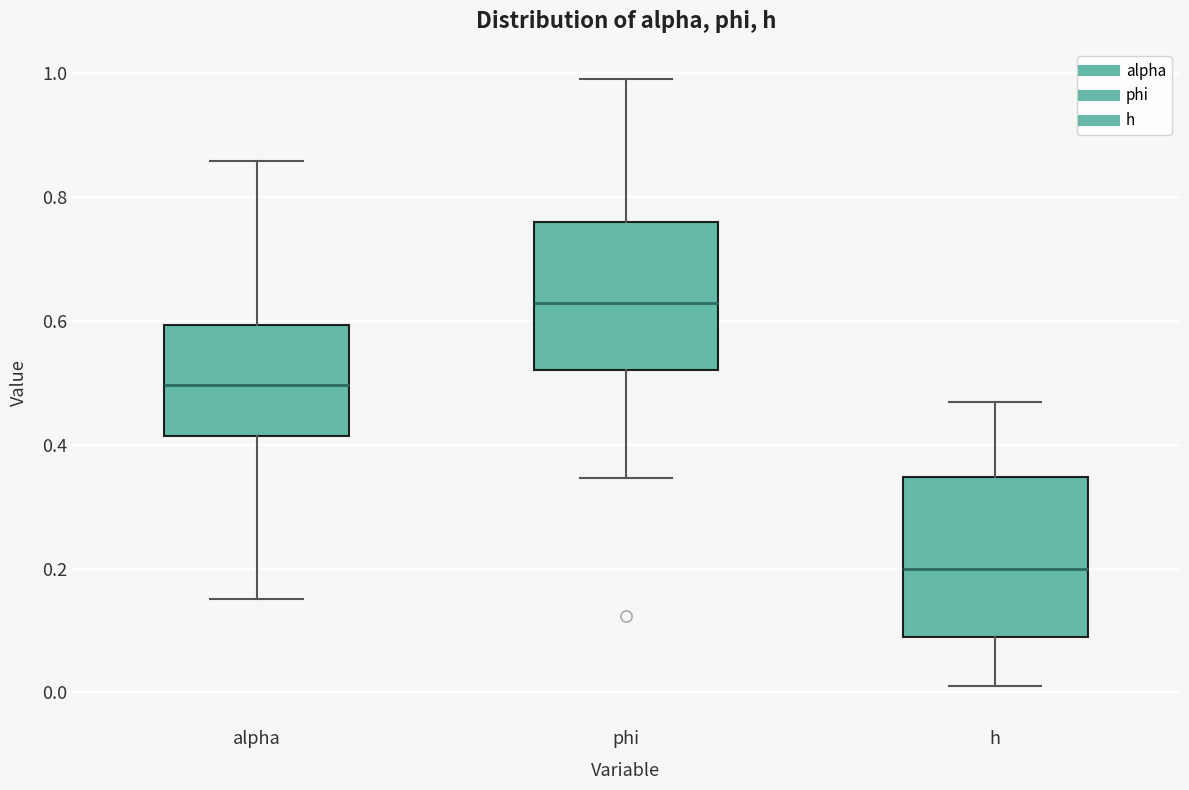

Where does the lower whisker of the box for alpha end on the y-axis? The values are not printed on the chart, so give them approximately, as read against the axis.

0.16